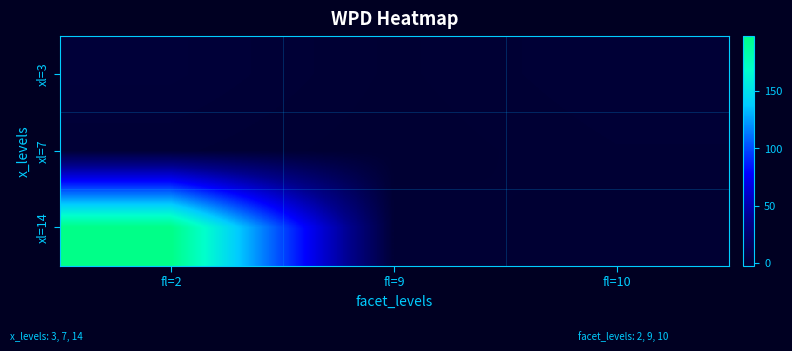

Reading left to right, what are all the values shown in this chart?

xl=3: fl=2=1.0	fl=9=-1.8	fl=10=-0.0
xl=7: fl=2=-0.6	fl=9=-2.2	fl=10=-0.8
xl=14: fl=2=198.3	fl=9=-0.8	fl=10=-2.3